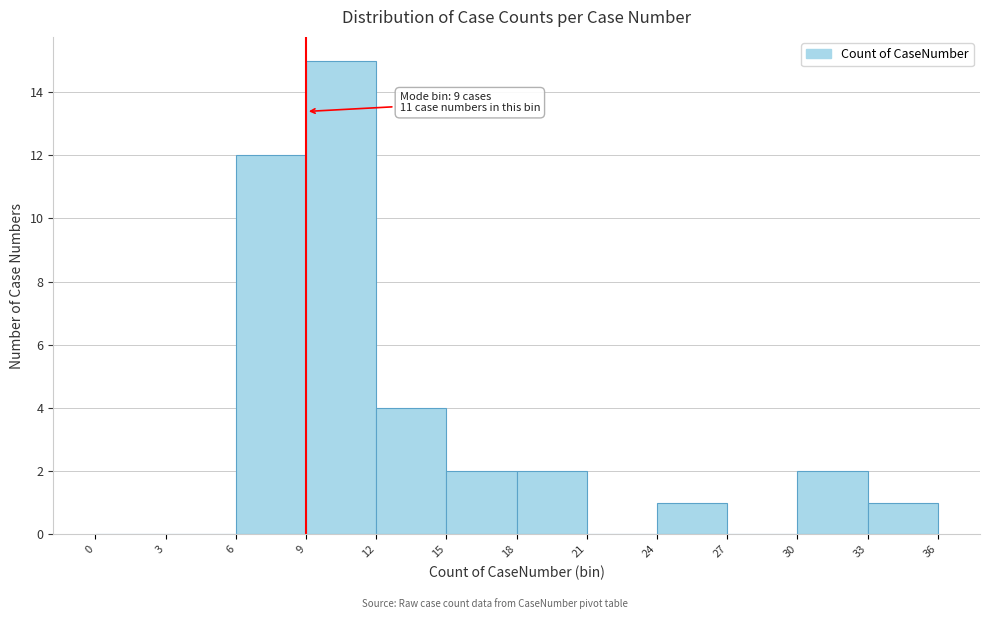

Which range on the x-axis has the tallest bar?

9 to 12